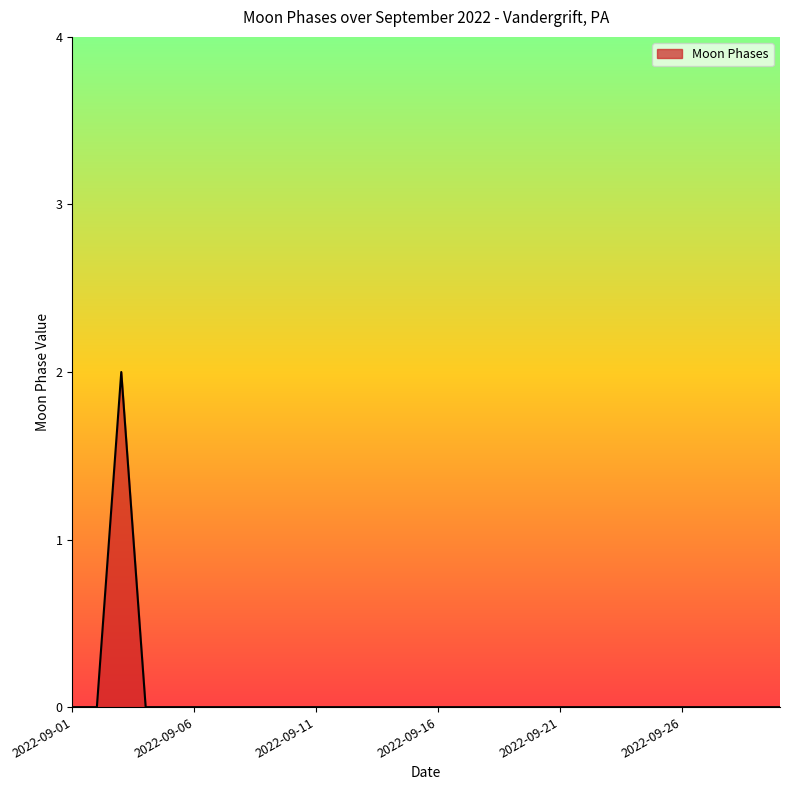

Count the values in the range 0 to 1.

29